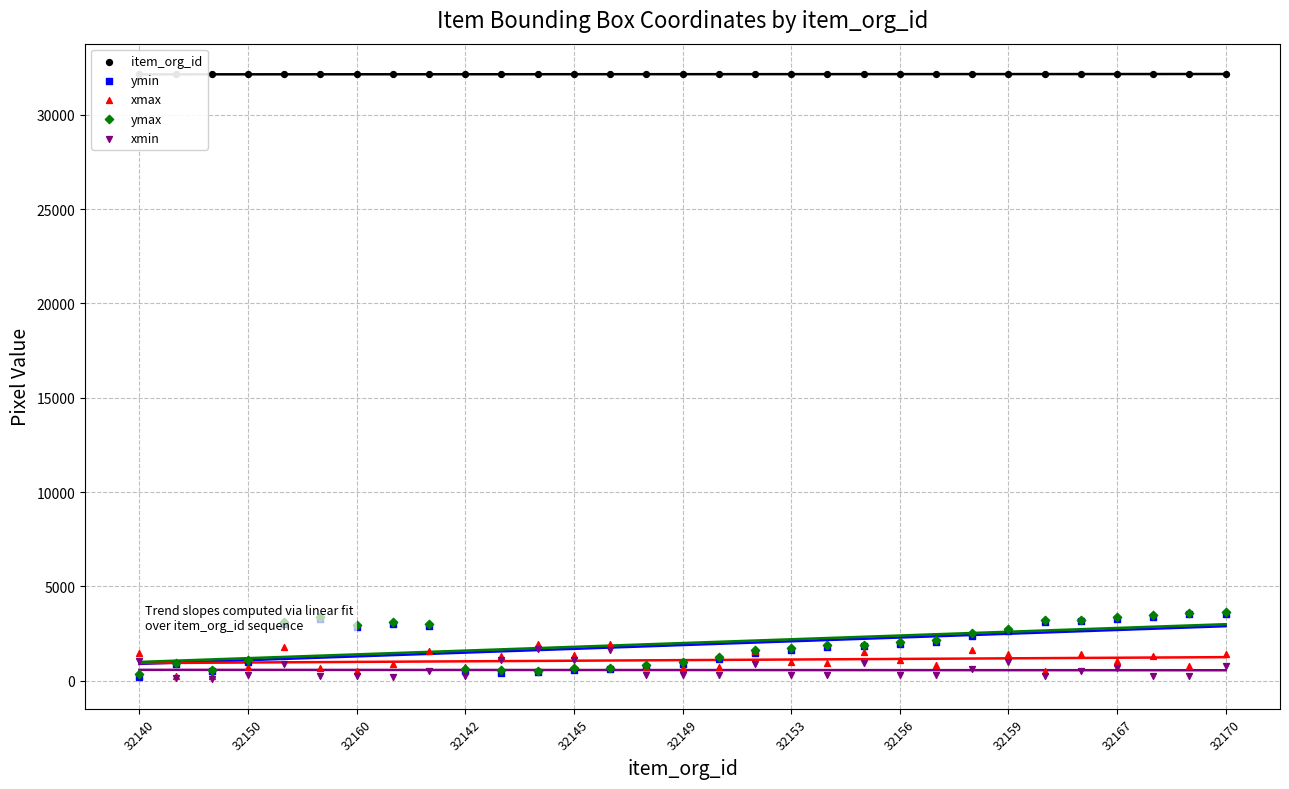

Which series reaches the minimum Y coordinate?

xmin